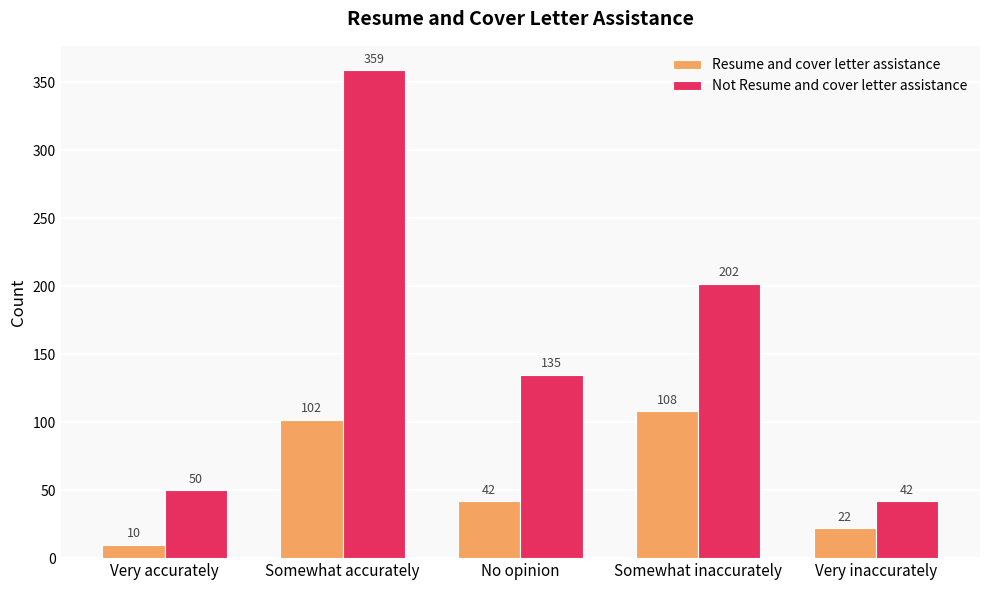

How many series are shown in this chart?

2